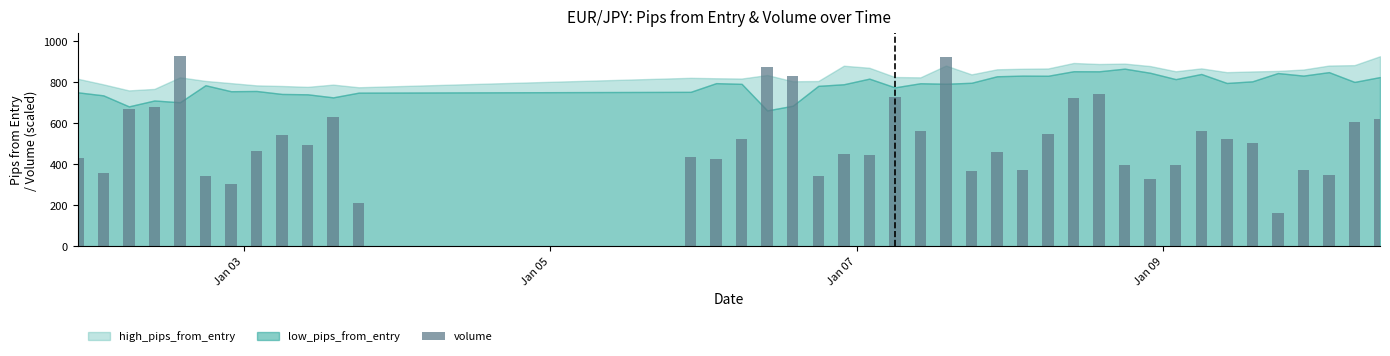

What is the sum of all values?

20601.7